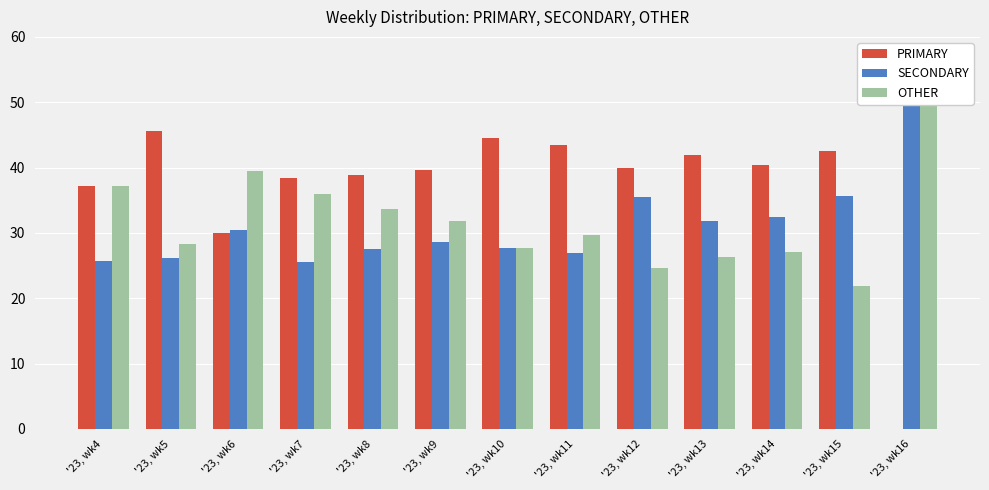

How many series are shown in this chart?

3